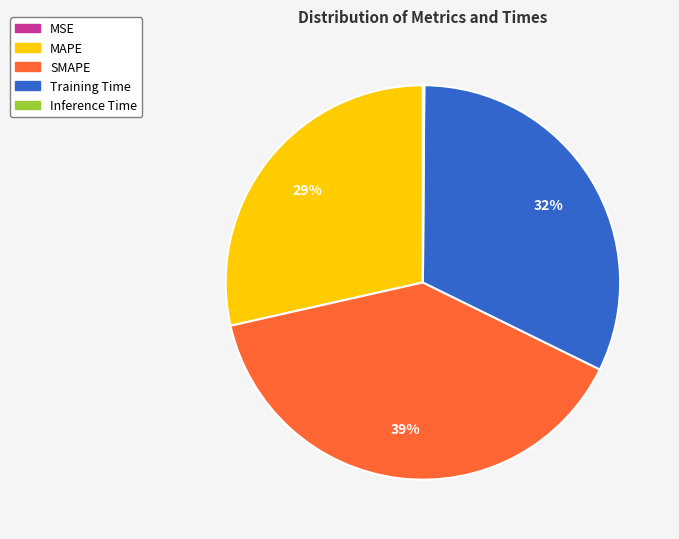

What percentage is the MAPE slice, to the nearest percent?

29%